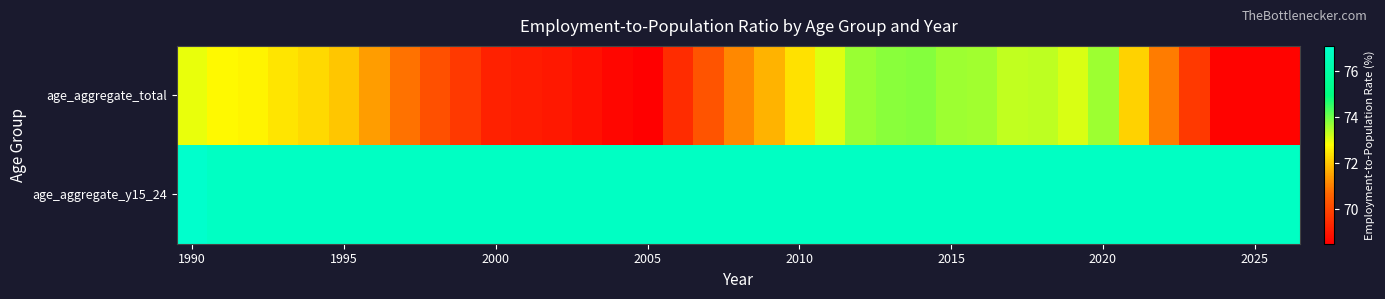

How many categories are shown in the chart?

37